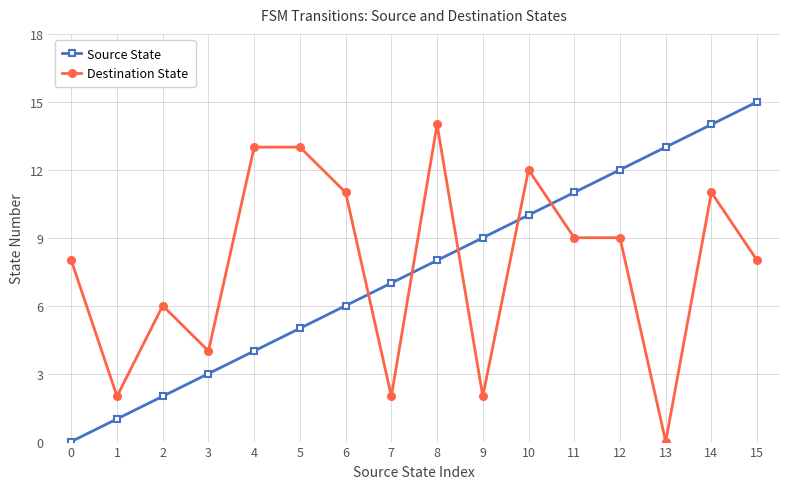

Does the chart display data point markers on the line(s)?

Yes